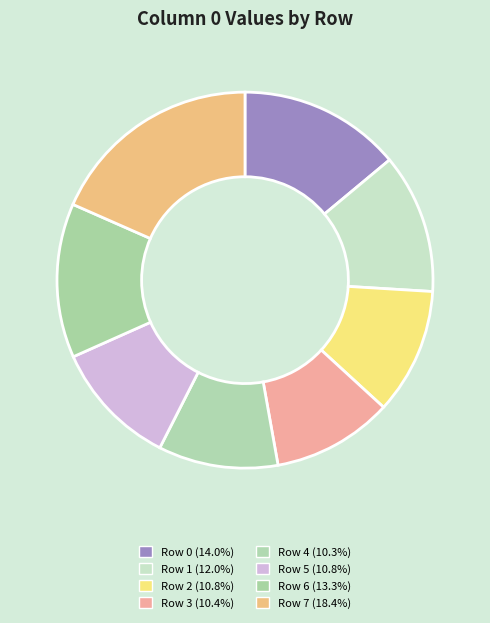

How many segments does this pie chart have?

8